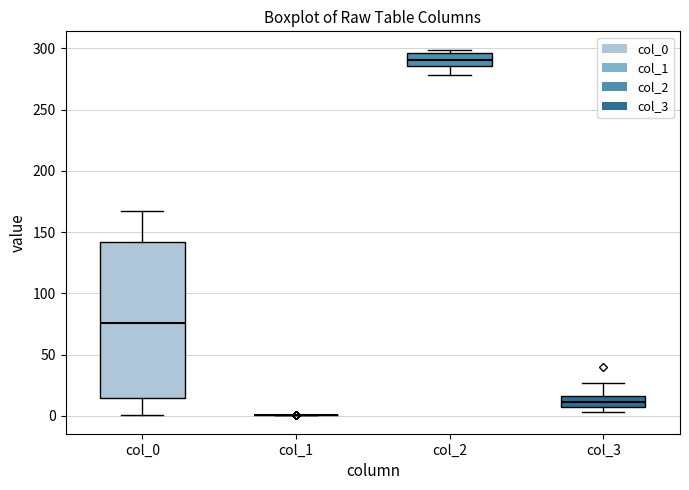

Which box is the tallest, from its lower edge to its upper edge?

col_0